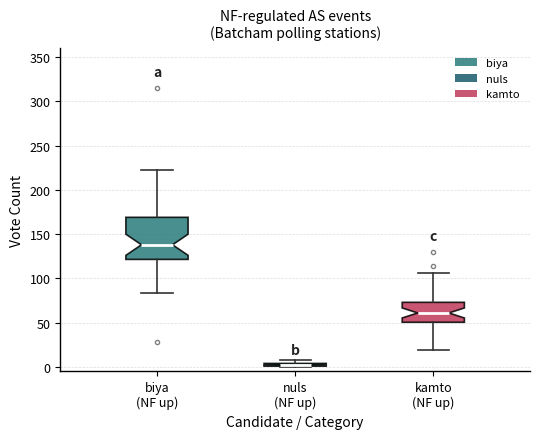

Where is the lower edge of the box for nuls (NF up) on the y-axis? The values are not printed on the chart, so give them approximately, as read against the axis.

0